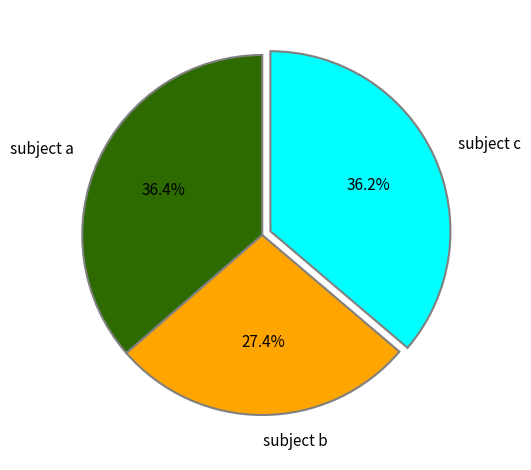

Is there a majority slice in this chart?

No